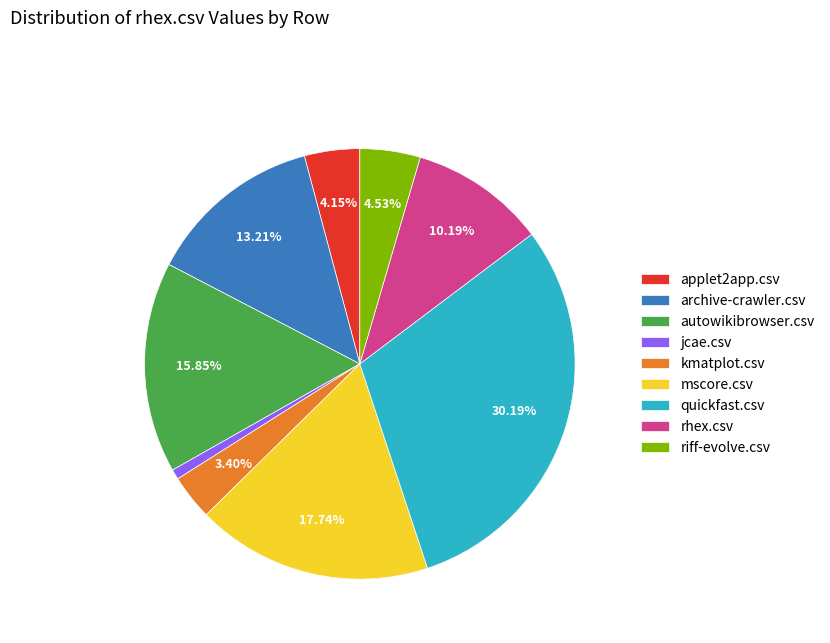

Which has a higher value, archive-crawler.csv or kmatplot.csv?

archive-crawler.csv